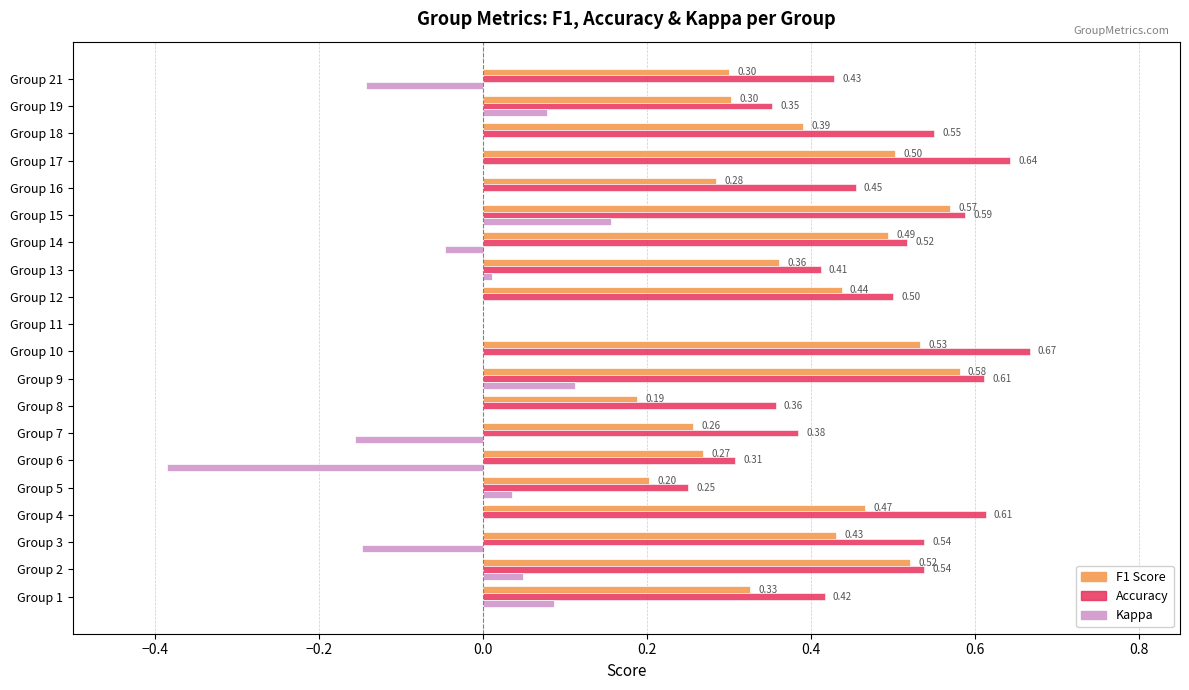

At which category is the sum across all series the highest?

Group 15